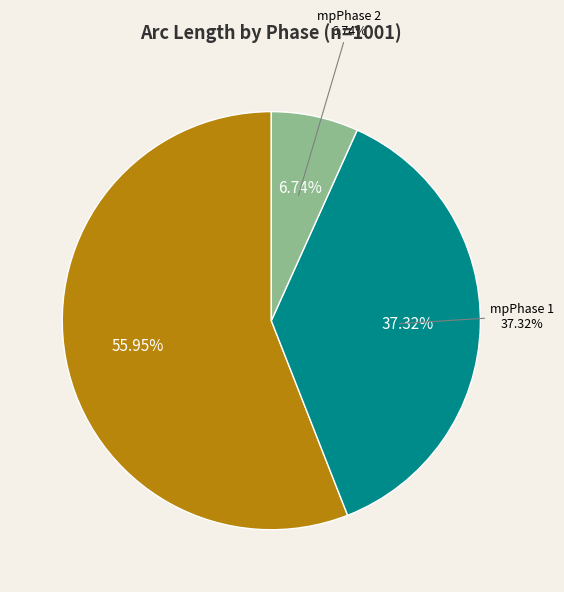

Does any single category account for the majority?

Yes